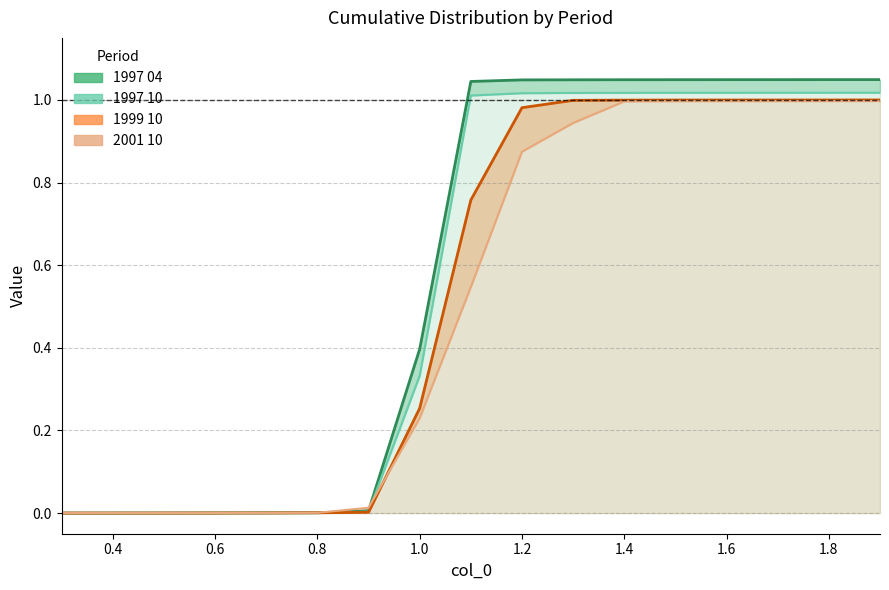

True or false: 1997 04 (line) has a value of 0.0 at 0.6.

False